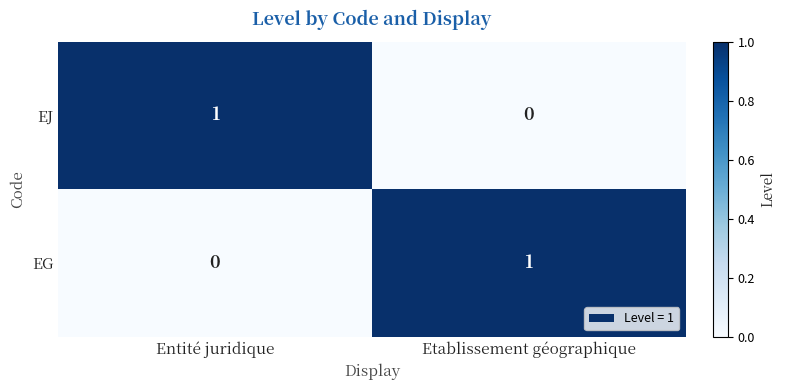

Which category has the highest value in the EG series?

Etablissement géographique